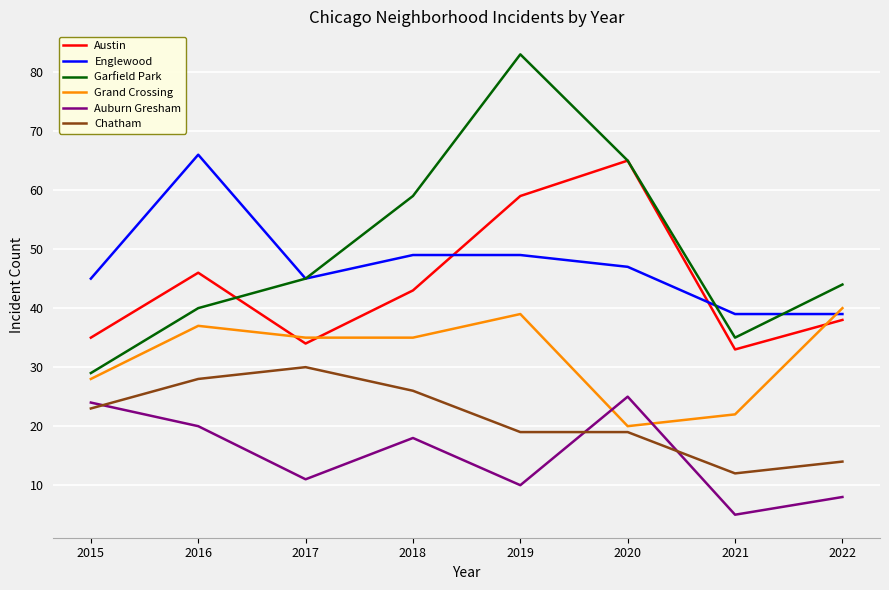

What are all the series names shown in the legend?

Austin, Englewood, Garfield Park, Grand Crossing, Auburn Gresham, Chatham